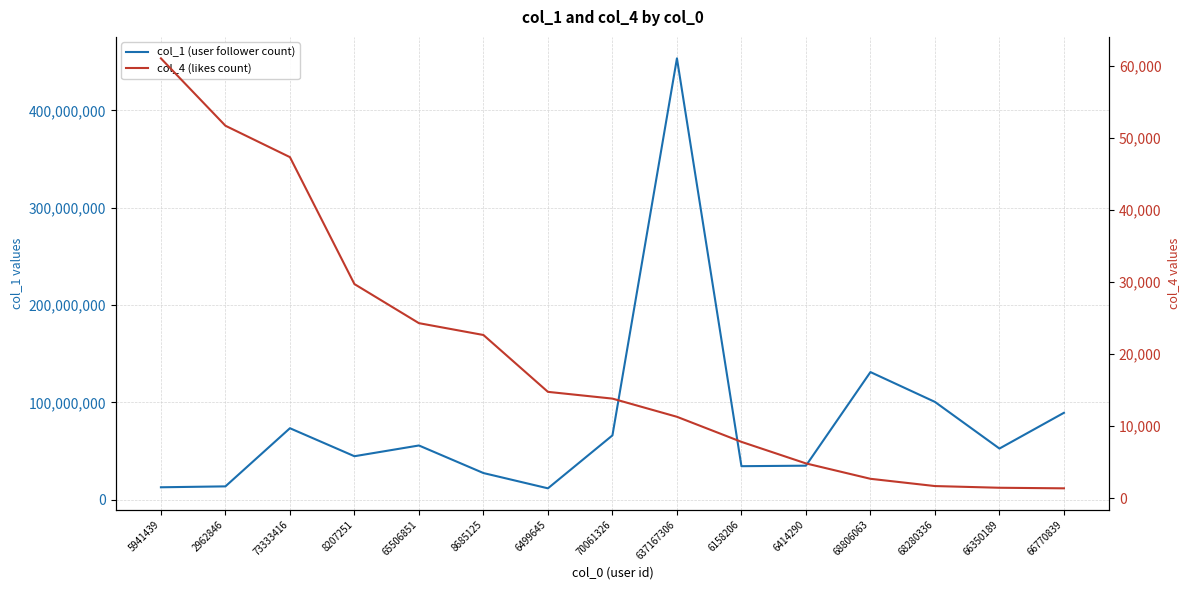

At which category is the sum across all series the highest?

637167306